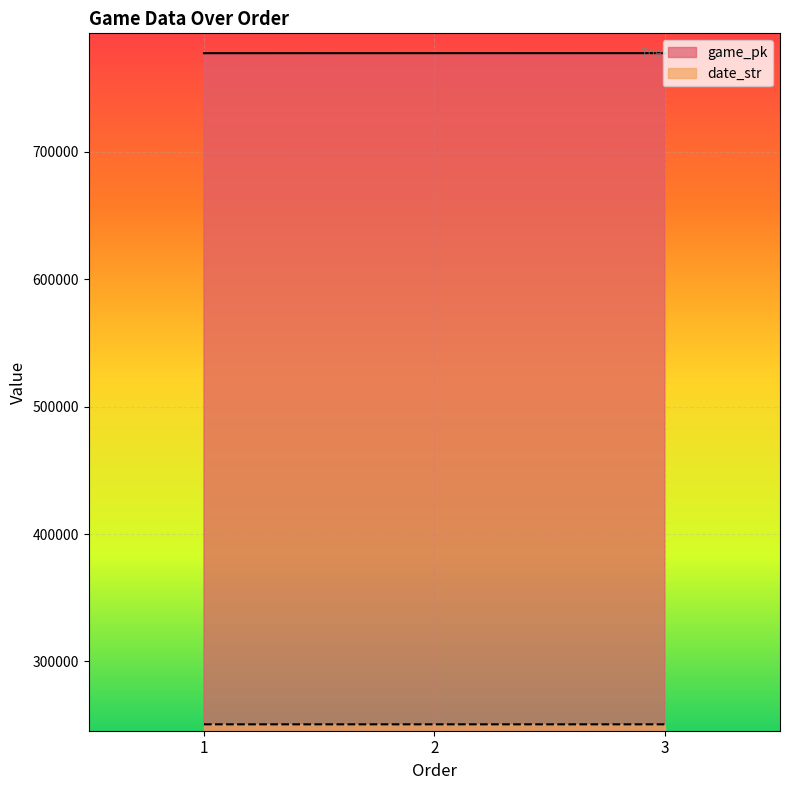

Where is game_pk nearest to the value 777178?

2